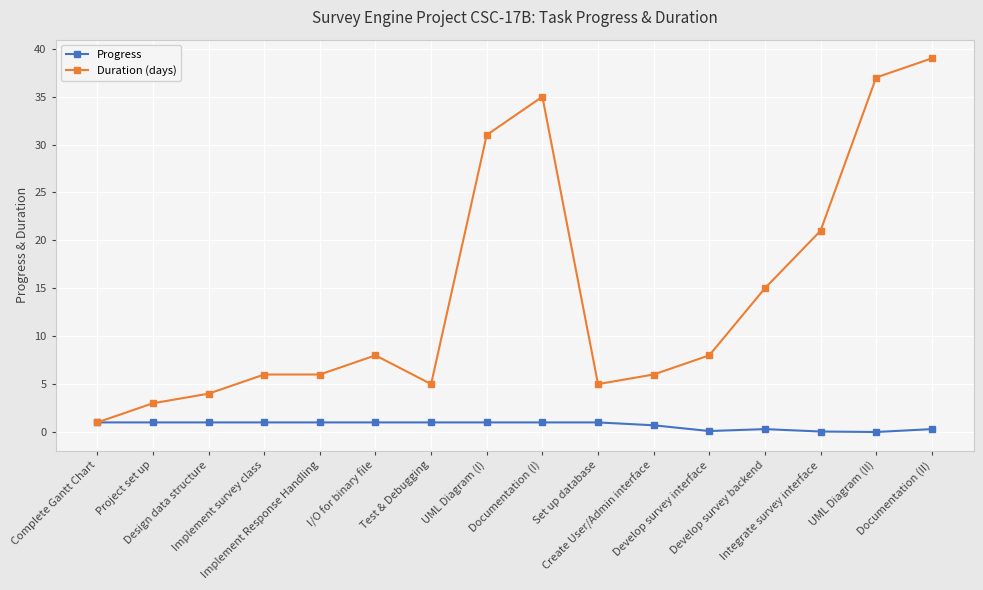

What is the label of the 8th point from the left?

UML Diagram (I)